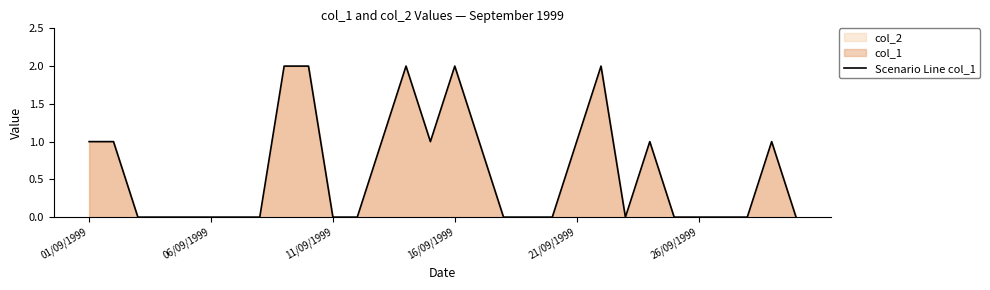

How many lines are shown in the chart?

1